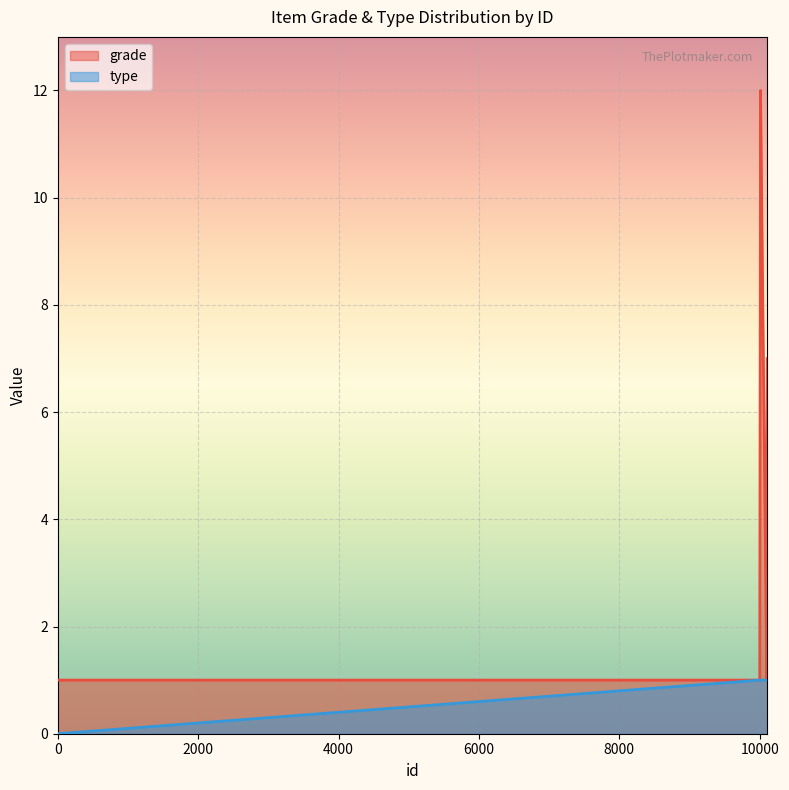

Between 10005 and 10006, which series saw the biggest shift?

grade